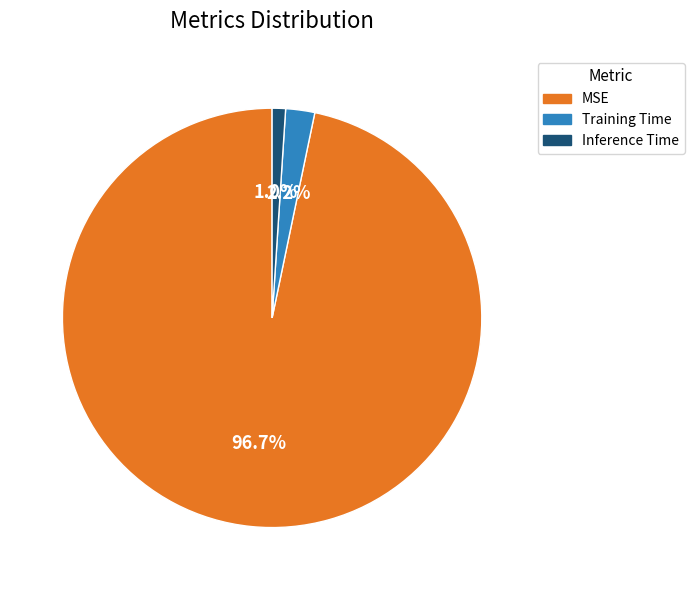

To the nearest percent, what is the difference between the Training Time and Inference Time slice percentages?

1%